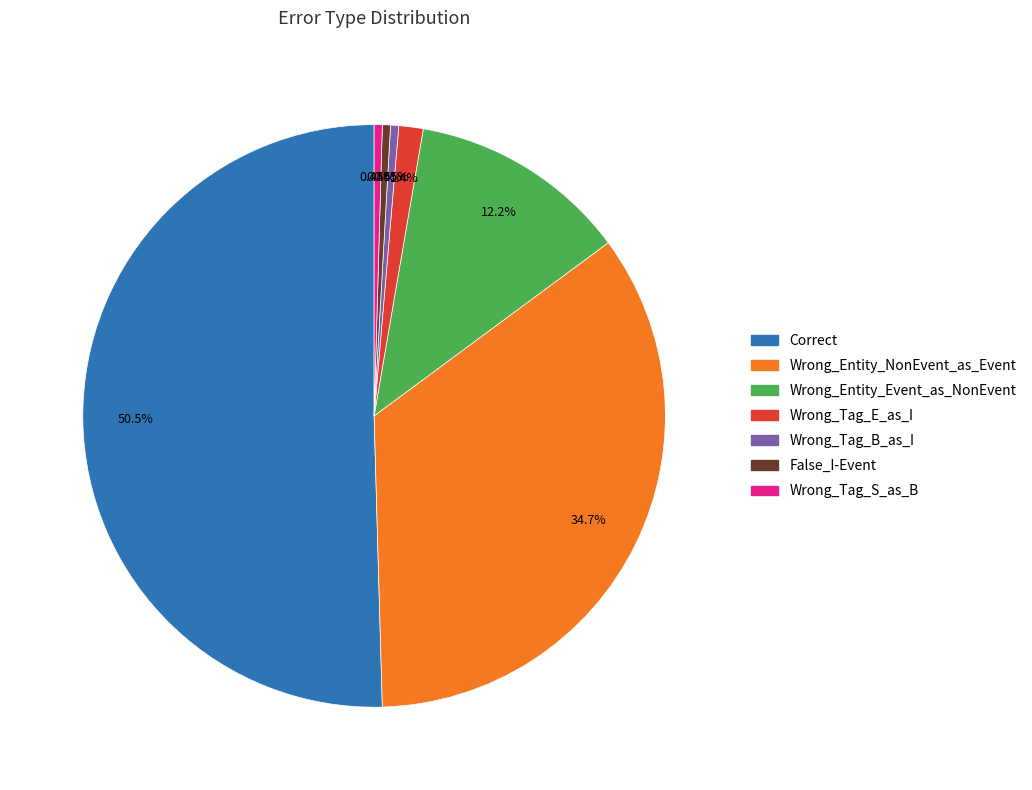

What percentage is NOT represented by Correct?

49.5%